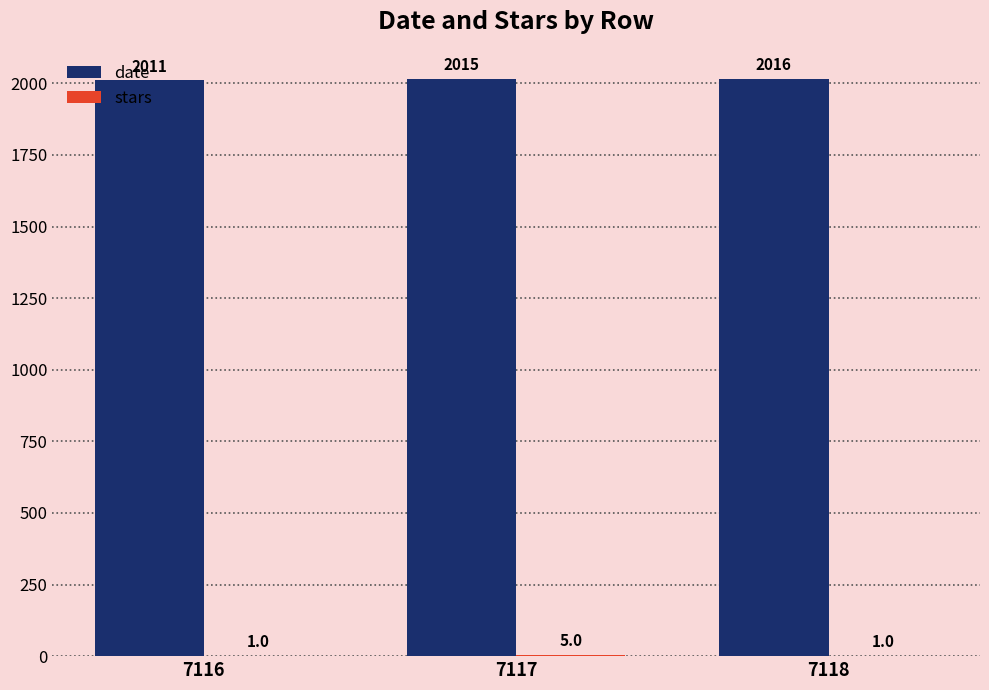

Between 7116 and 7118, which series saw the biggest shift?

date